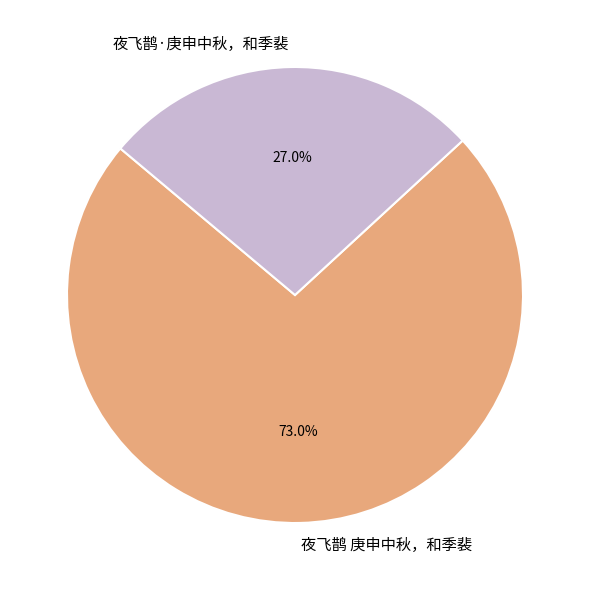

True or false: 夜飞鹊·庚申中秋，和季裴 accounts for 27% of the total.

True